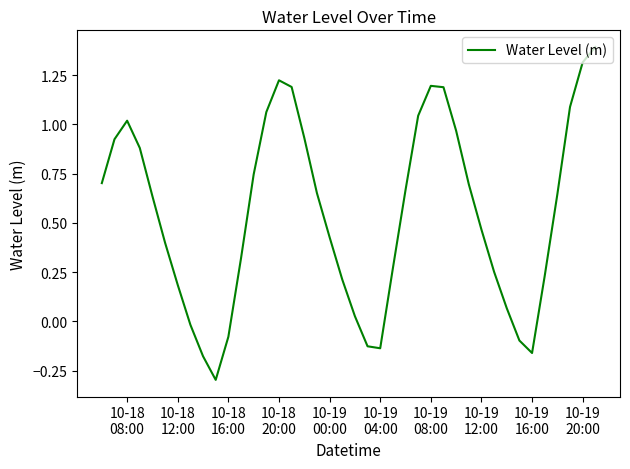

How many lines are shown in the chart?

1